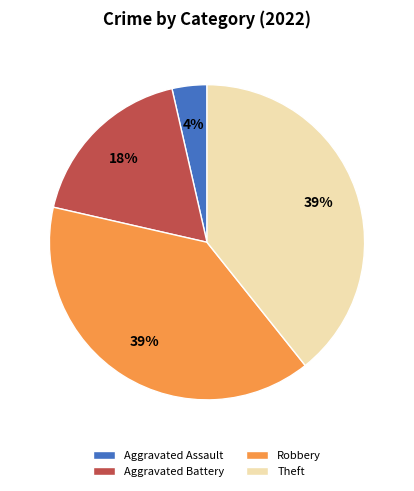

Which has a higher value, Aggravated Battery or Theft?

Theft